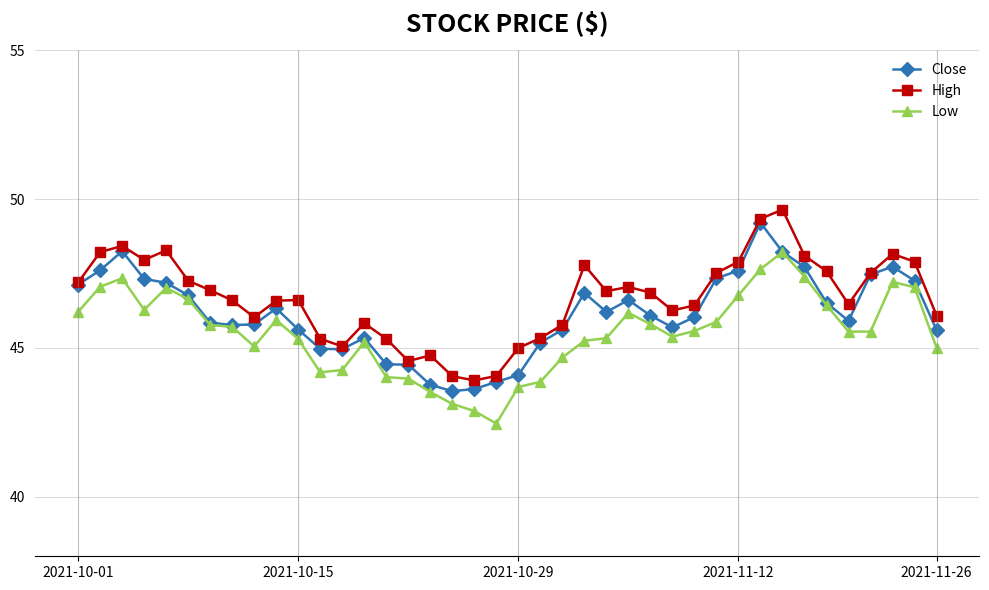

True or false: Low and High cross at least once.

False